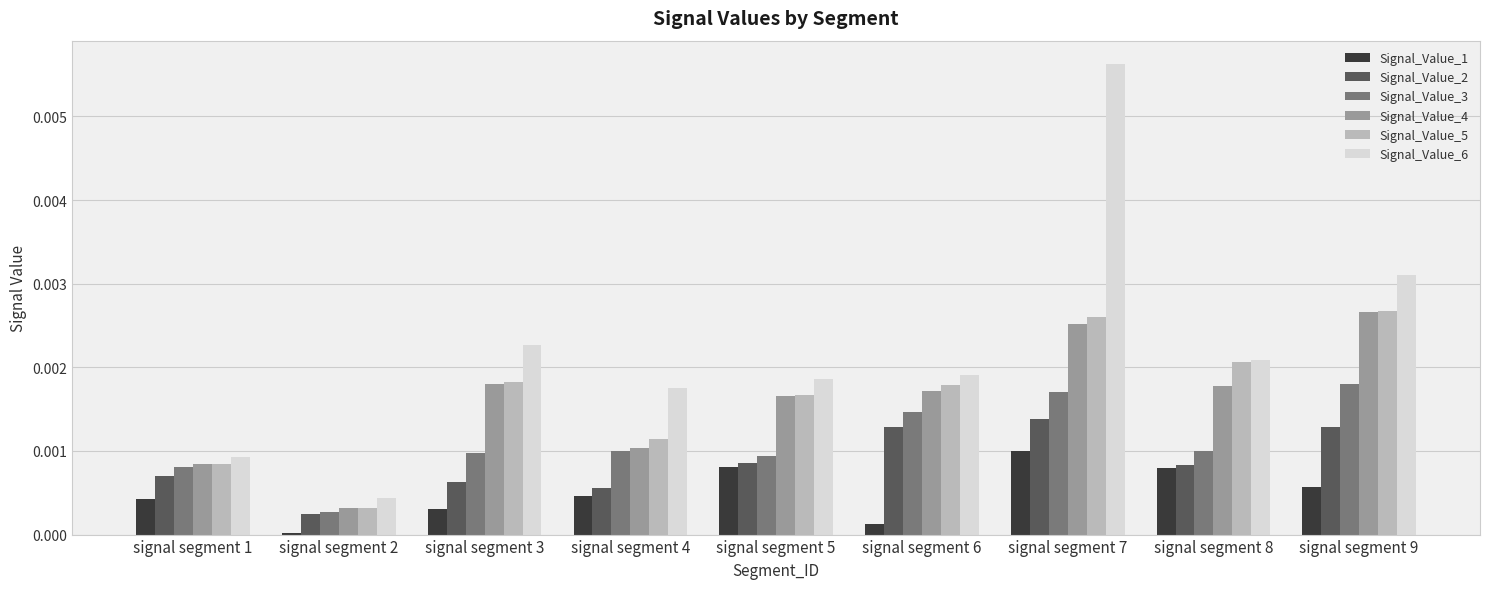

Which series has the widest spread of values?

Signal_Value_6